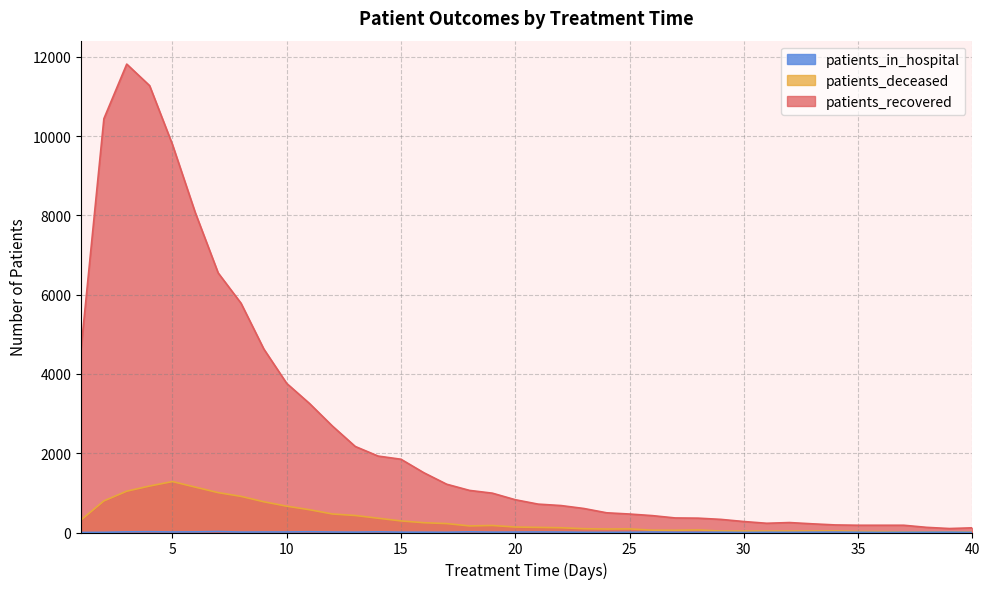

True or false: patients_recovered and patients_in_hospital intersect in this chart.

False